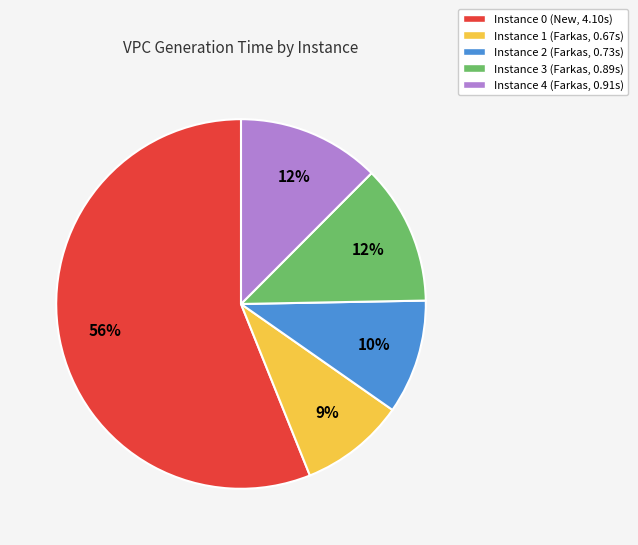

Count the number of slices in the pie.

5